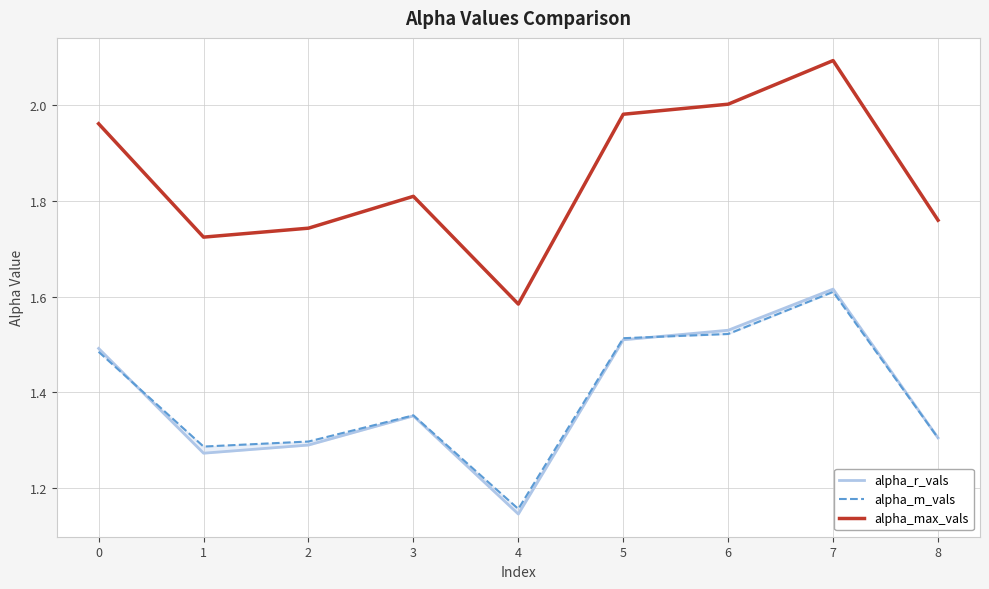

What is the sum of the alpha_max_vals values at 7 and 1?

3.8